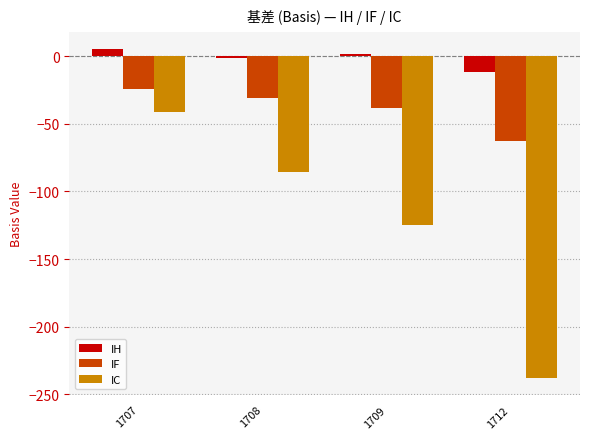

List the series in order of their peak value, lowest first.

IC, IF, IH